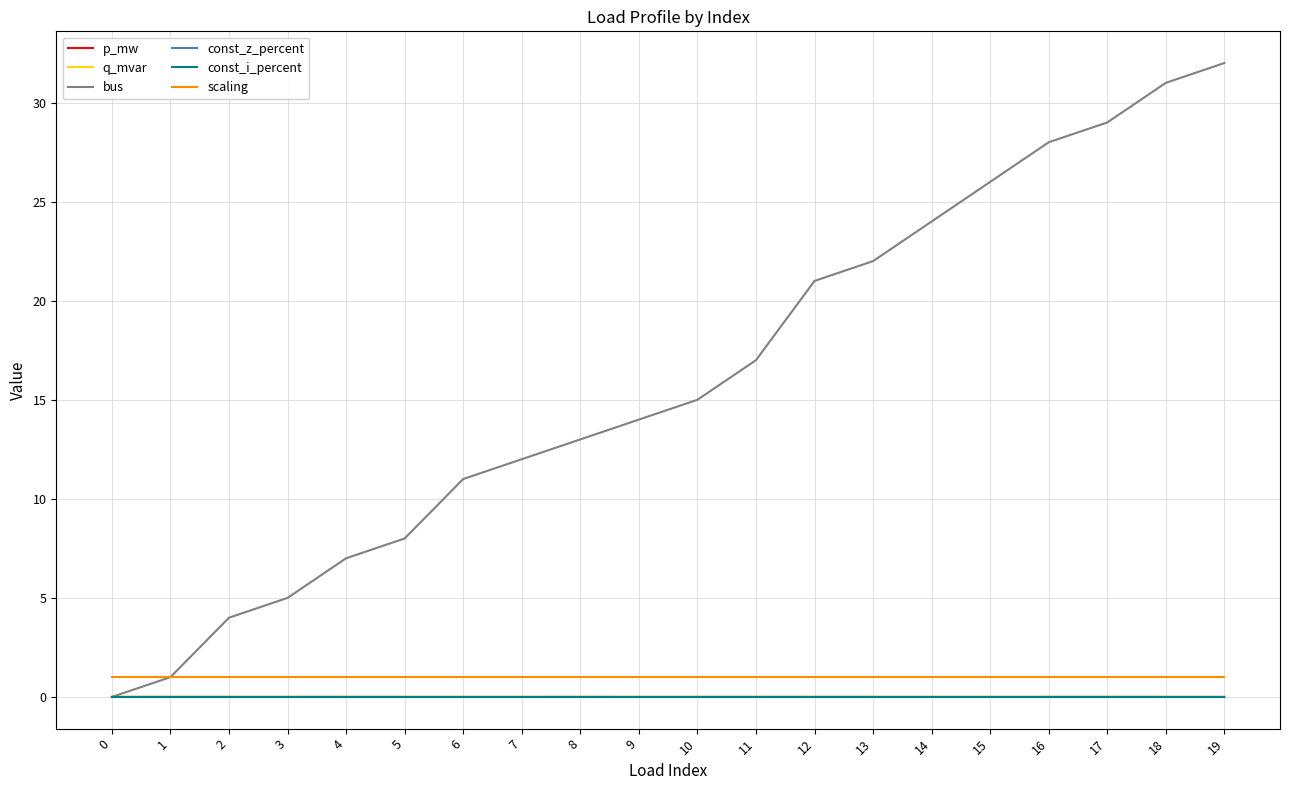

List the labels in order of bus value, largest first.

19, 18, 17, 16, 15, 14, 13, 12, 11, 10, 9, 8, 7, 6, 5, 4, 3, 2, 1, 0